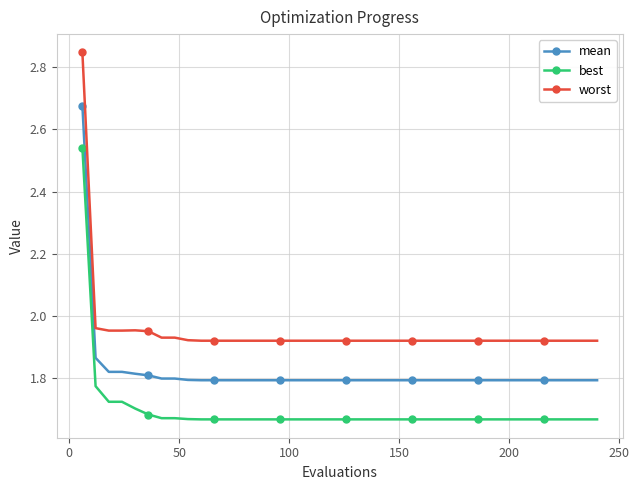

At how many categories does at least one series exceed 2?

1